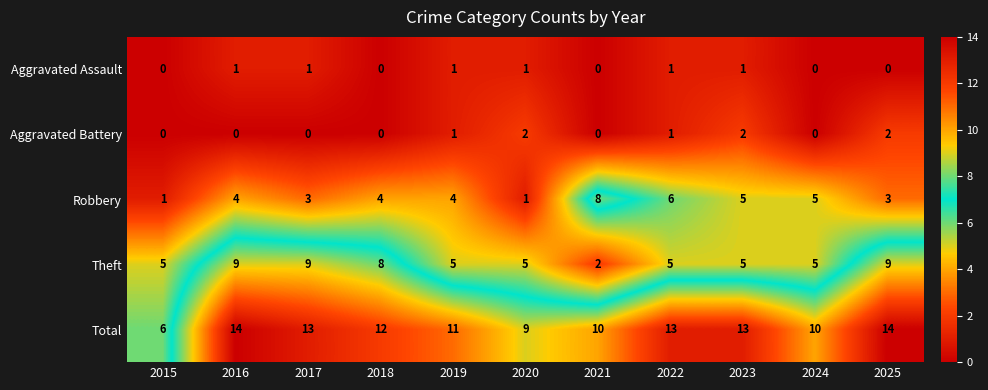

Rank the series by their maximum value, from highest to lowest.

Total, Theft, Robbery, Aggravated Battery, Aggravated Assault